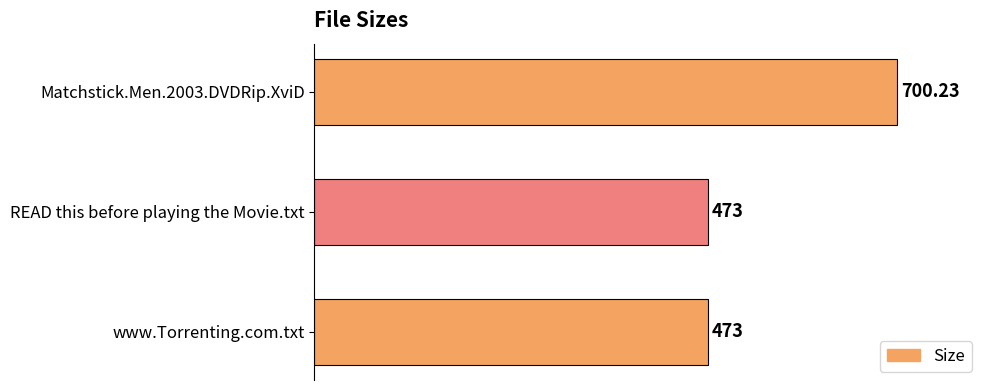

What is the label of the 2nd bar from the top?

READ this before playing the Movie.txt